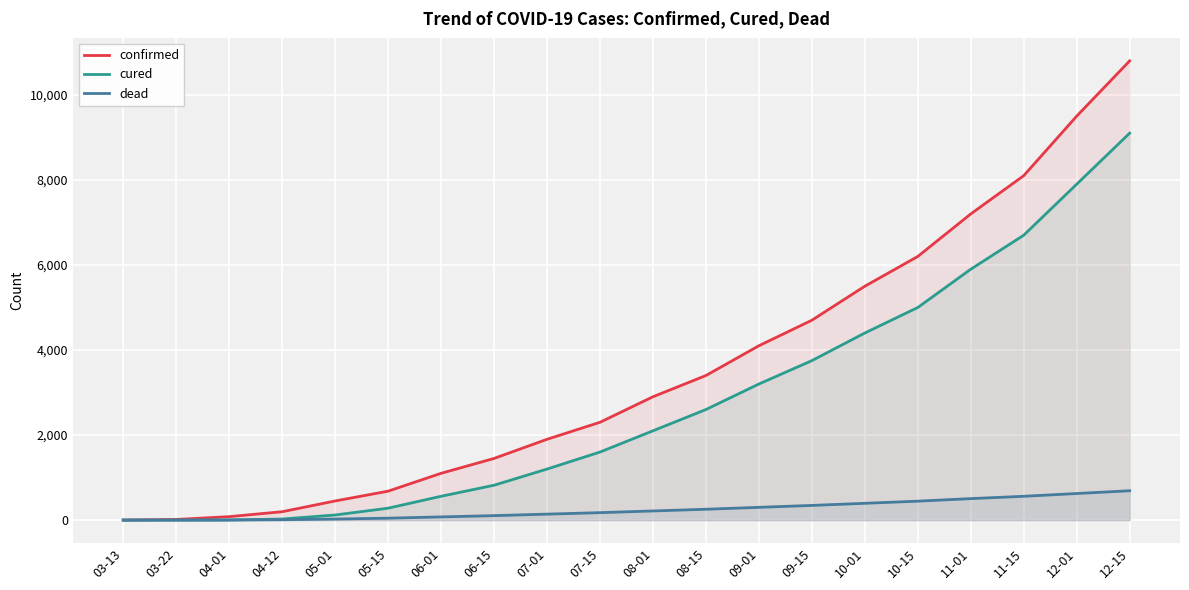

The confirmed series shows 1927 at 10-01. True or false?

False